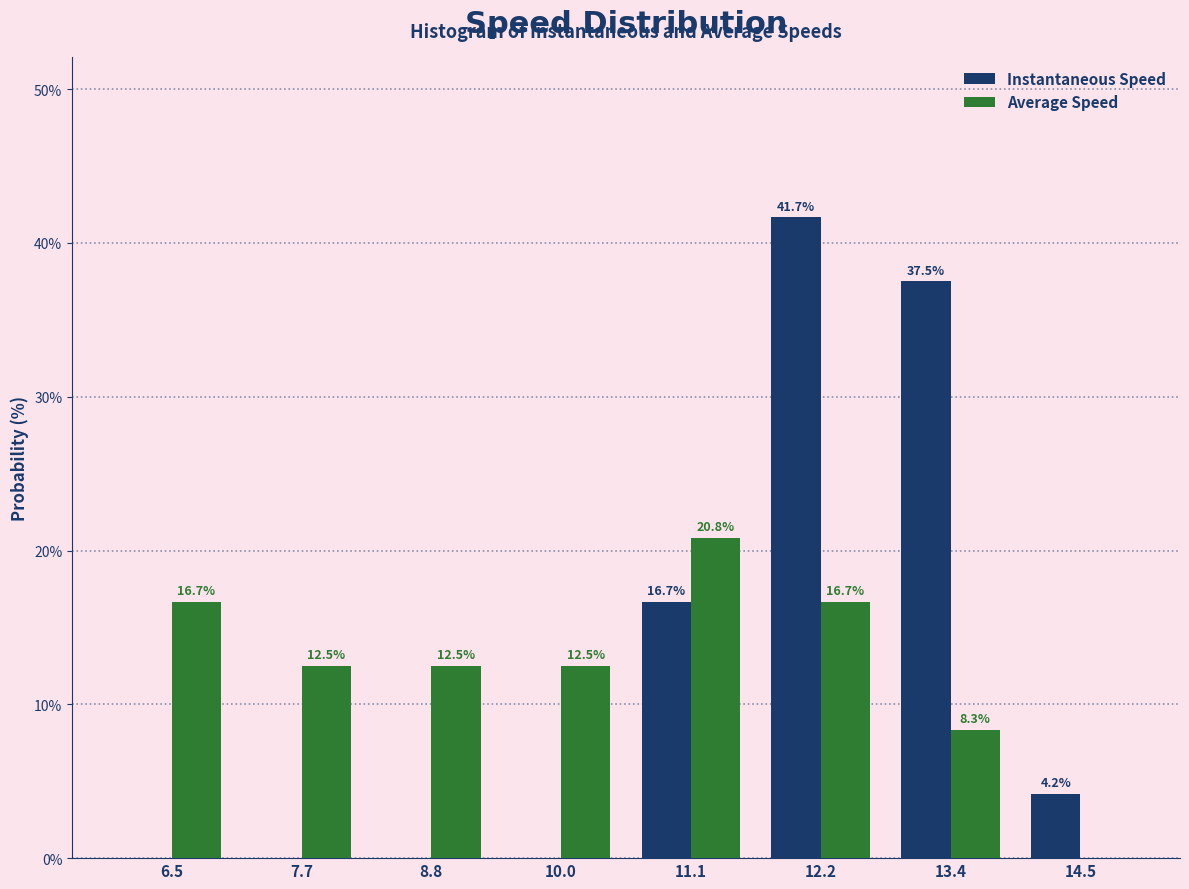

In the Instantaneous Speed series, which range on the x-axis has the tallest bar?

11.6 to 12.8